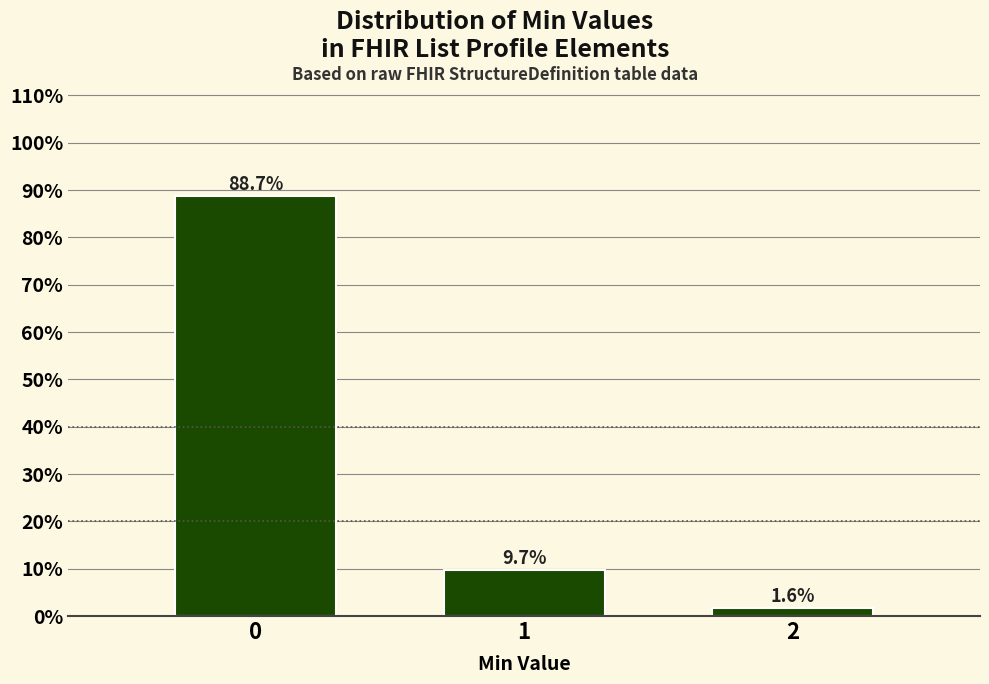

Reading right to left, what are all the values shown in this chart?

1.6	9.7	88.7